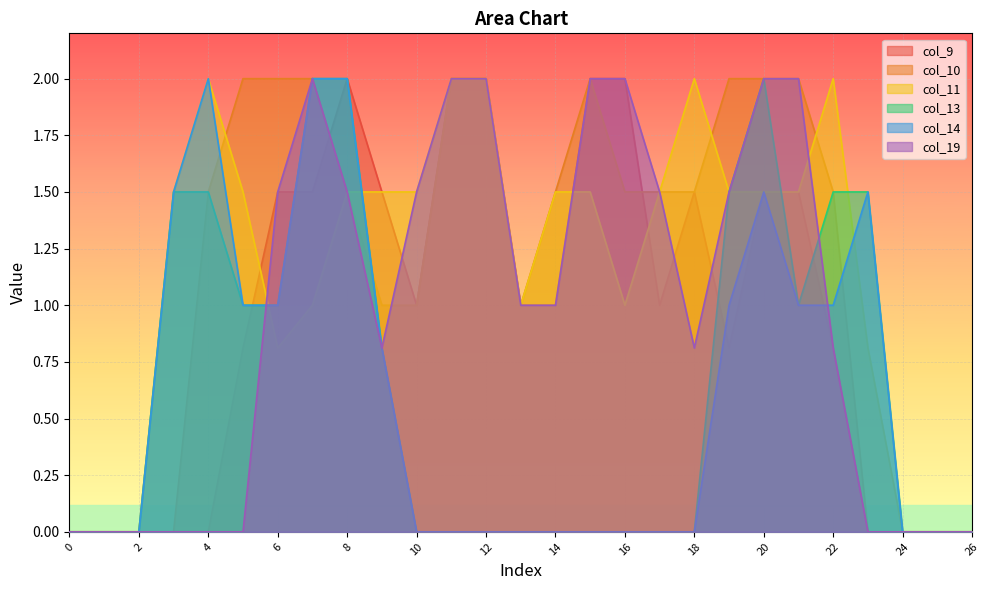

Where is the first local maximum for col_10?

15